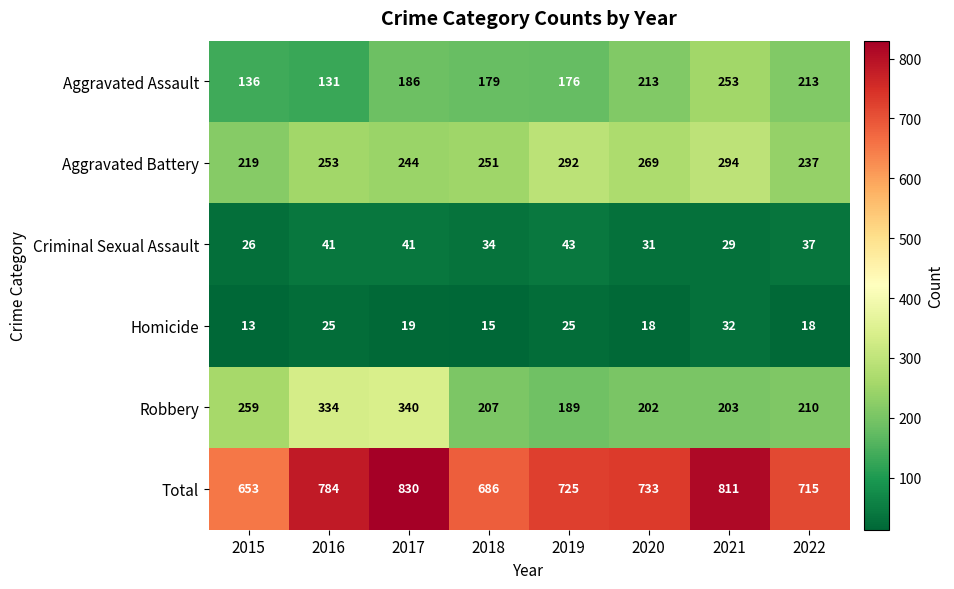

What value does the Total series have at 2019, to the nearest 5?

725